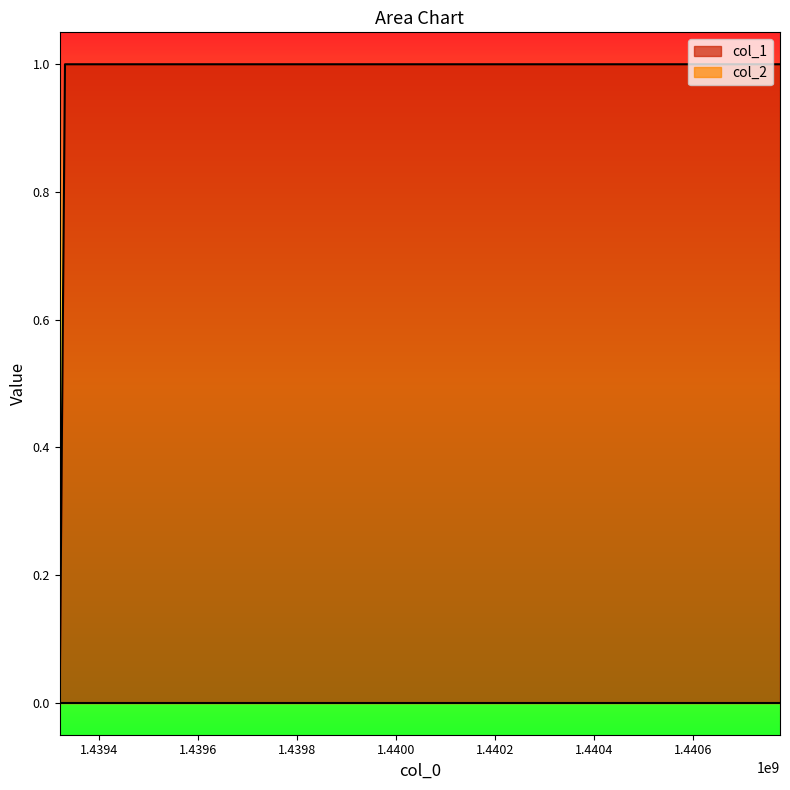

What is the greatest value displayed?

1